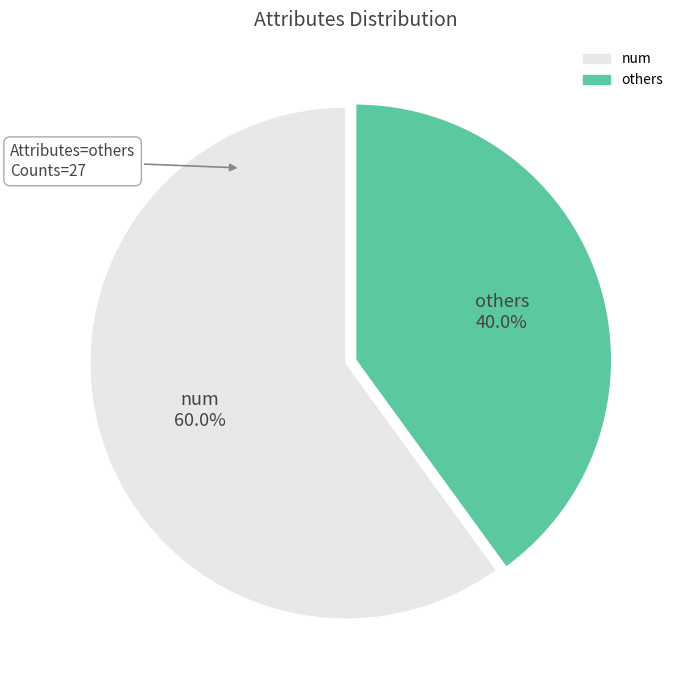

Do others and num together represent more than half of the pie?

Yes